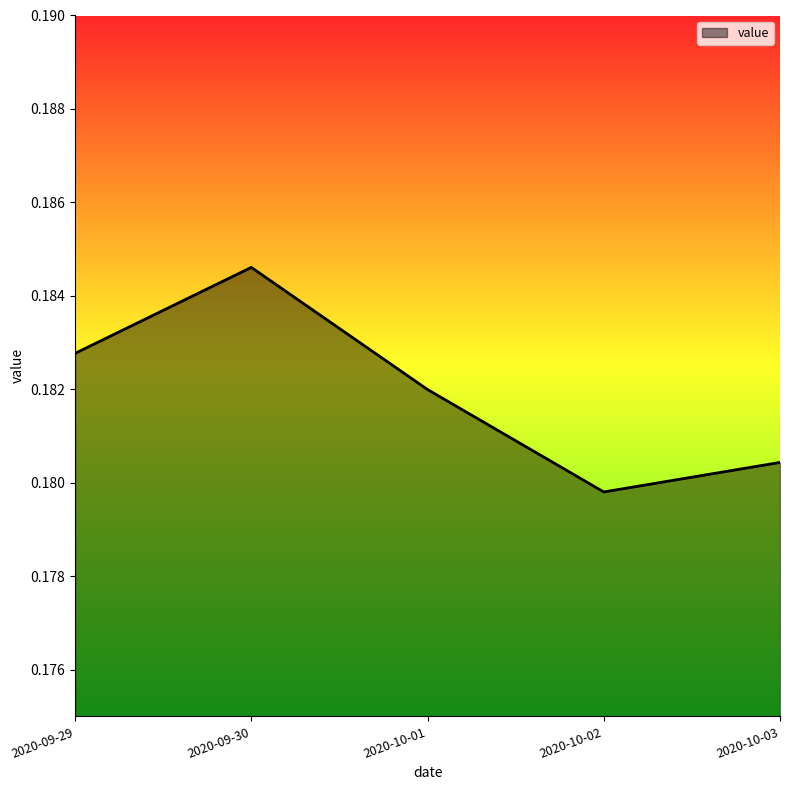

Where is the data nearest to the value 0?

2020-10-02